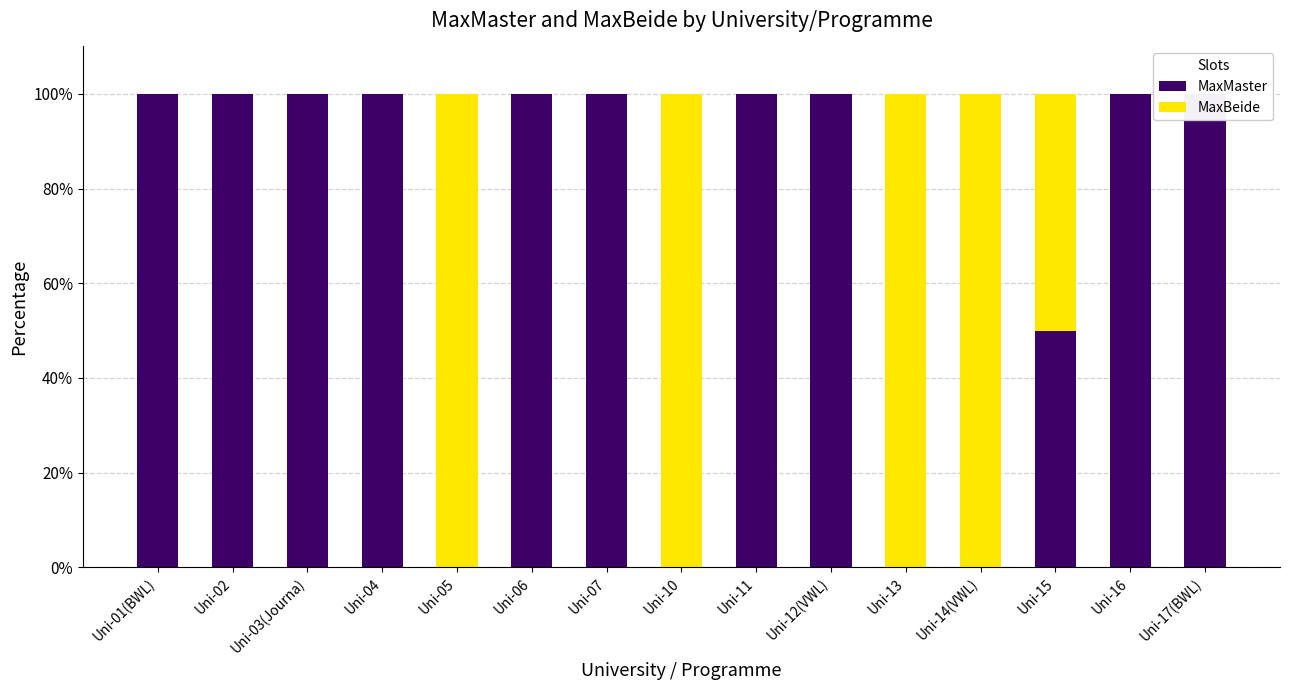

Between Uni-17(BWL) and Uni-14(VWL), which is larger?

Uni-17(BWL)